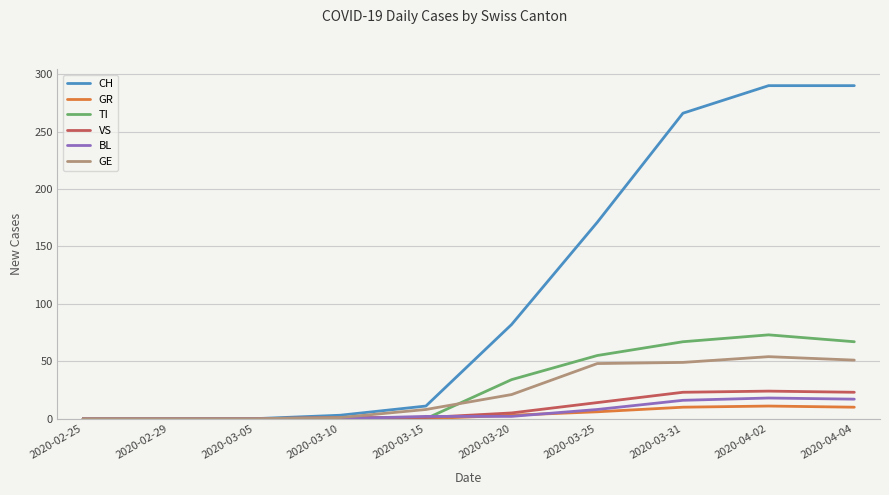

Which series has the largest total across all categories?

CH